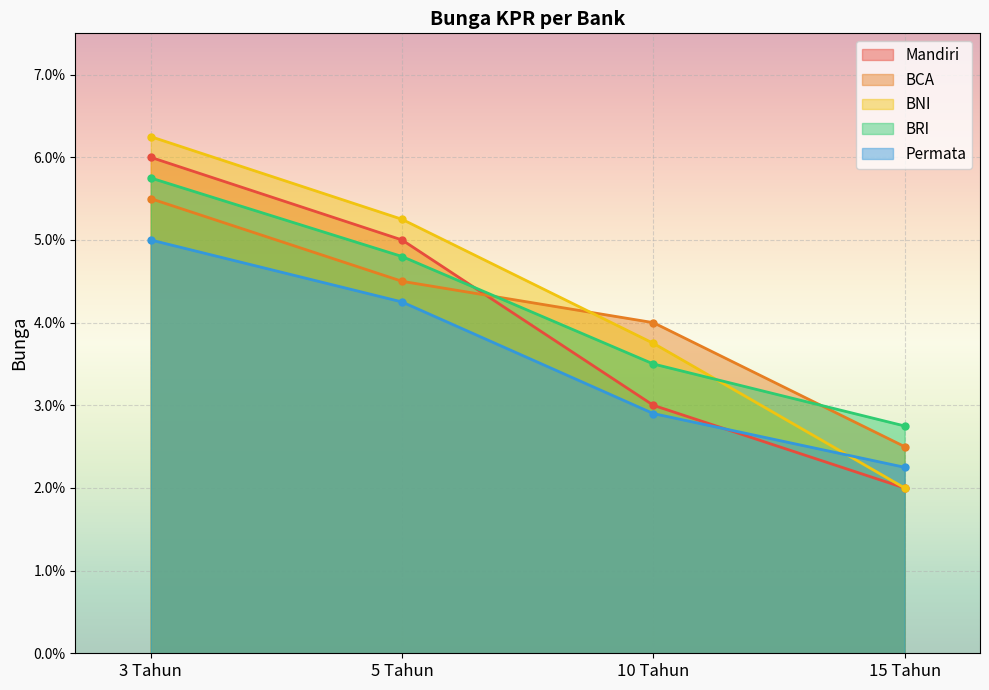

True or false: Permata has more than 1 interior local peaks.

False